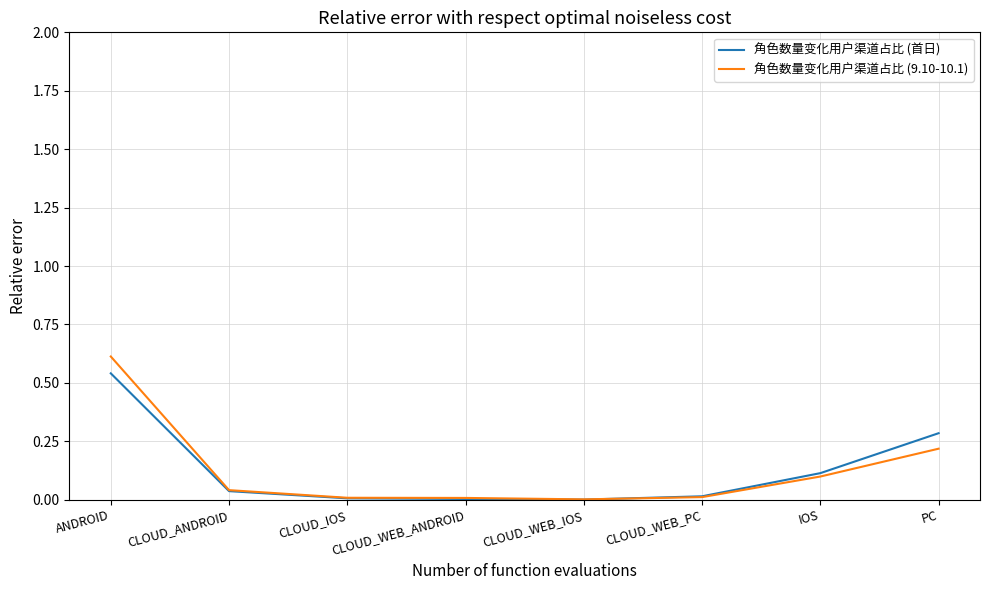

Is it true that 角色数量变化用户渠道占比 (9.10-10.1) equals 1.0 at ANDROID?

False